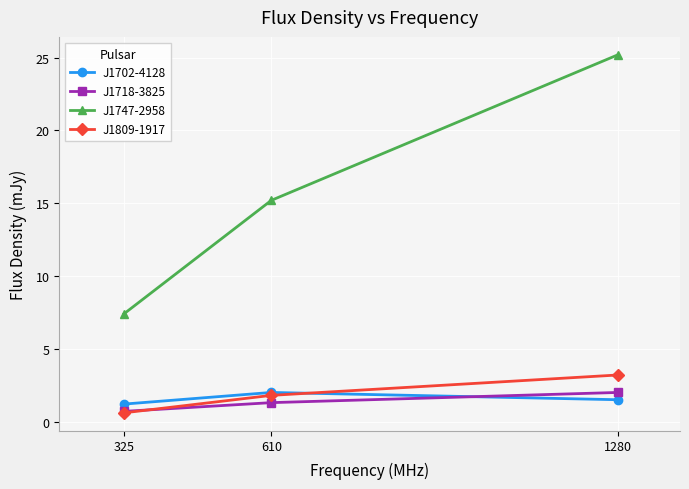

What is the value of the J1718-3825 point at the 1st from the left?

0.7